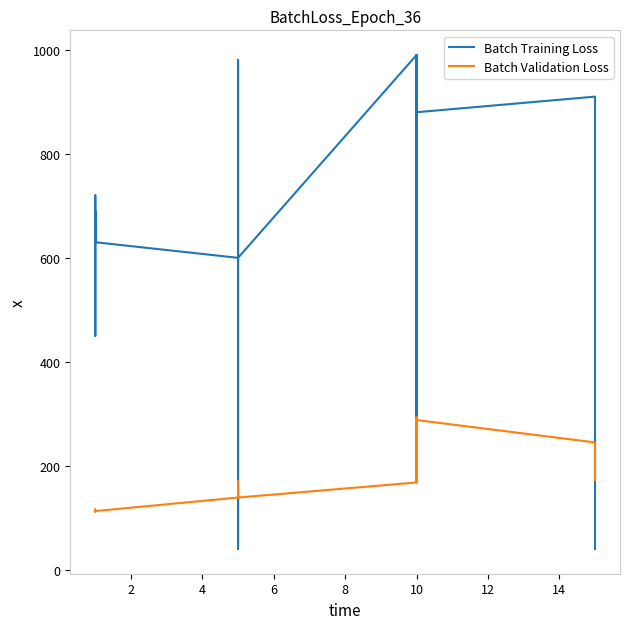

List the series in order of their overall mean, highest first.

Leve EXP, Leve Gil